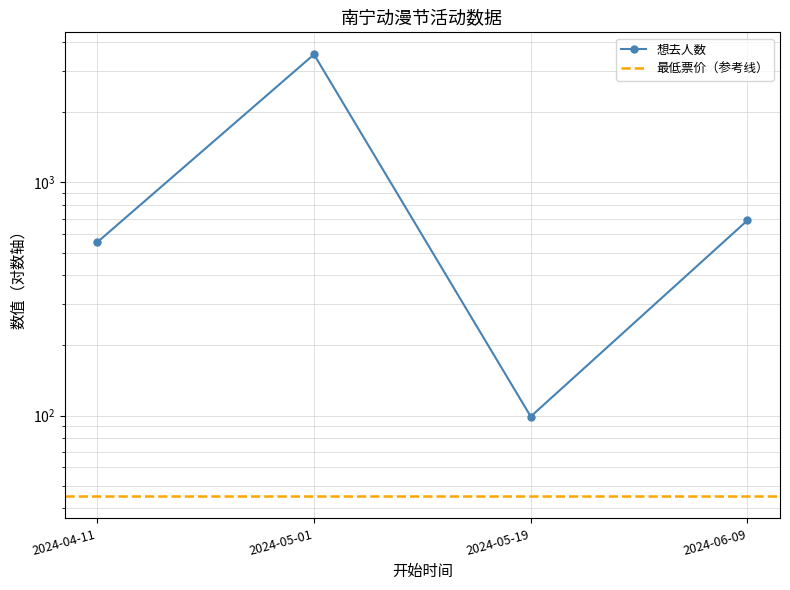

What position from the right is 2024-04-11?

4